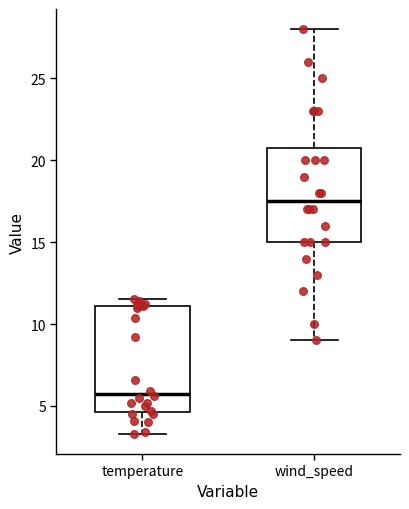

Reading left to right, transcribe this box plot: for each box, give where its median line is, the range the box spans, and where its two whiskers end, as read against the y-axis. The values are not printed on the chart, so give them approximately, as read against the axis.

temperature: median 6.0, box 4.5 to 11.0, whiskers 3.5 to 11.5
wind_speed: median 17.5, box 15.0 to 21.0, whiskers 9.0 to 28.0